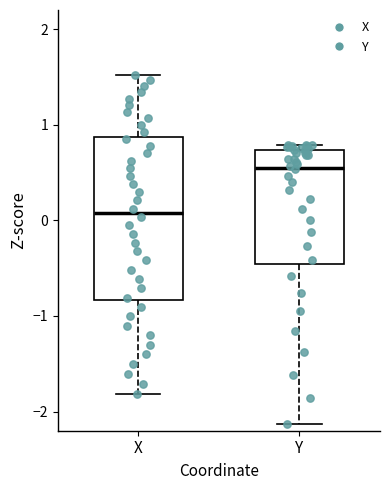

Which box's median line is the highest?

Y